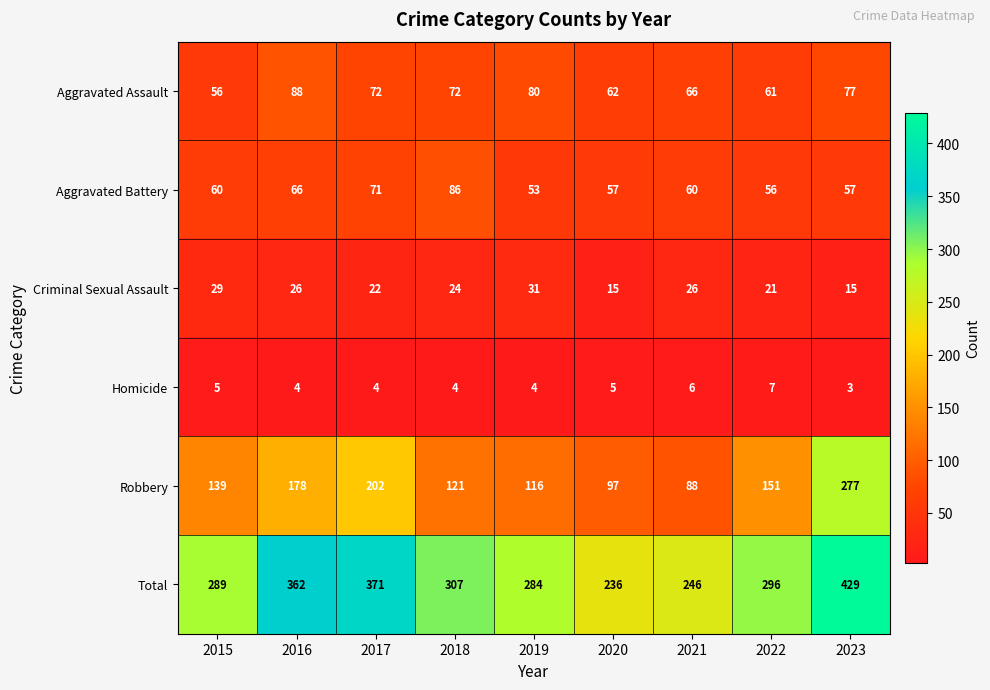

What is the approximate value of Criminal Sexual Assault at 2016, to the nearest 5?

25